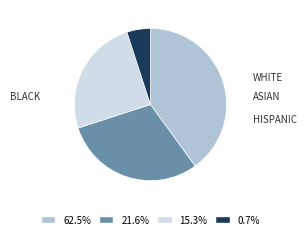

How many slices are in this pie chart?

4